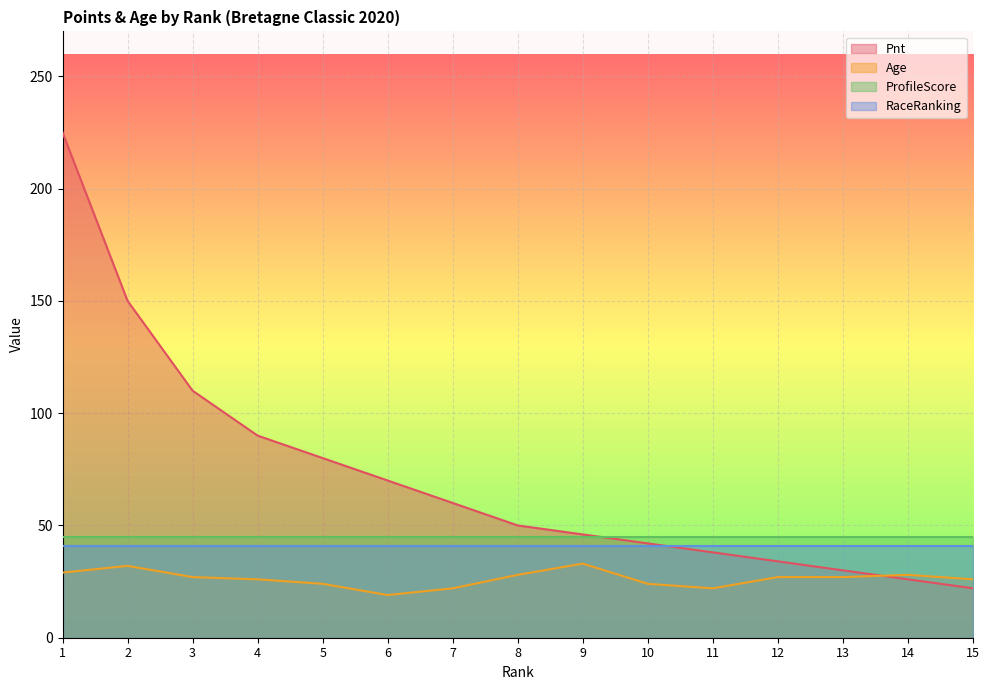

The value of Age at 8 is 28. True or false?

True